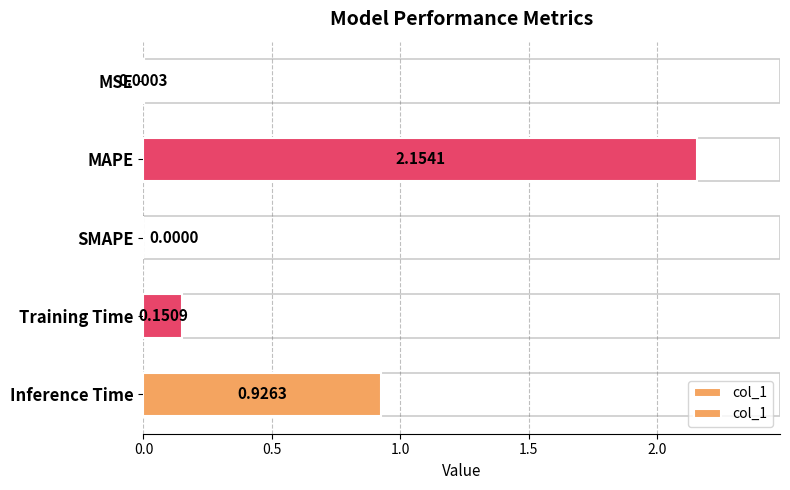

What is the difference between the maximum and minimum values?

2.2